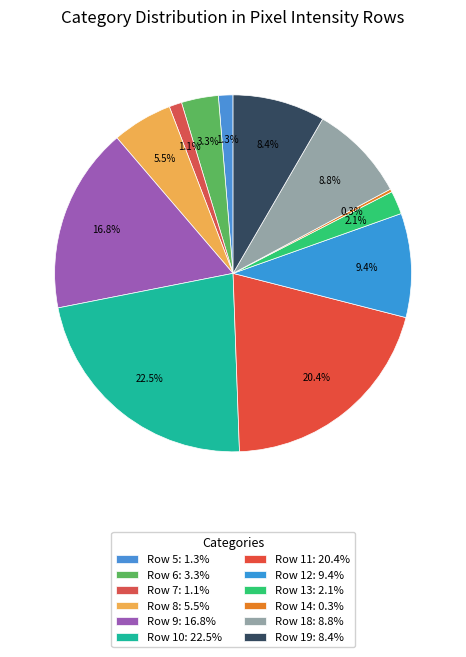

What is the ratio of the value at Row 7 to the value at Row 18?

0.1